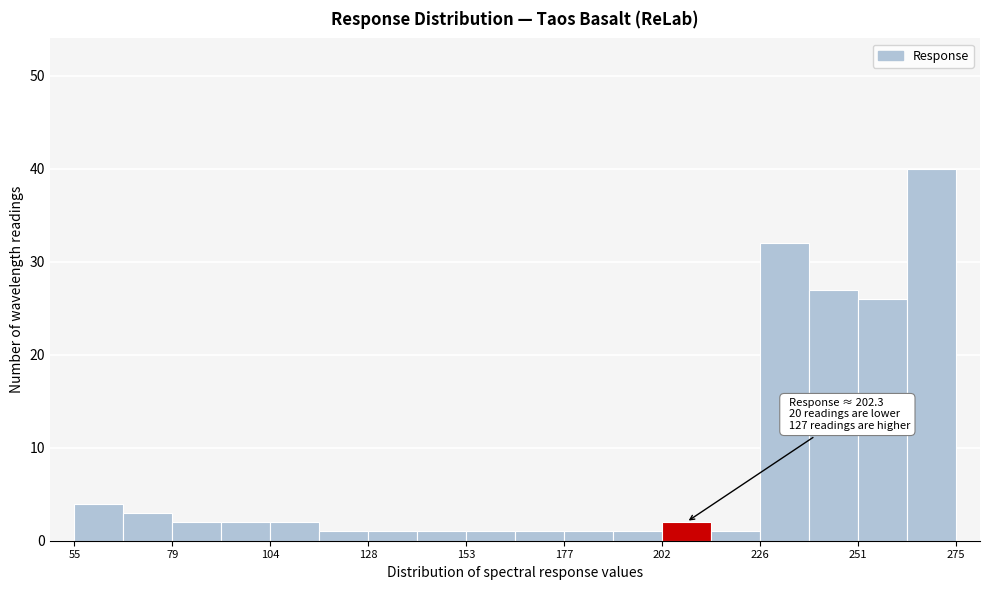

Read against the x-axis, roughly where is the centre of the tallest bar?

270